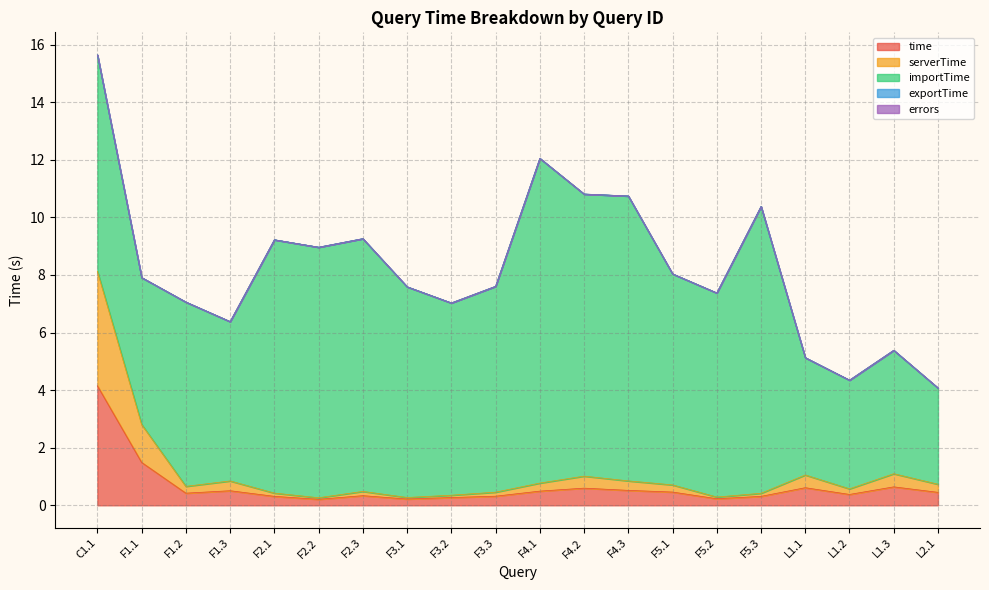

List the series in order of their peak value, highest first.

importTime, time, serverTime, exportTime, errors